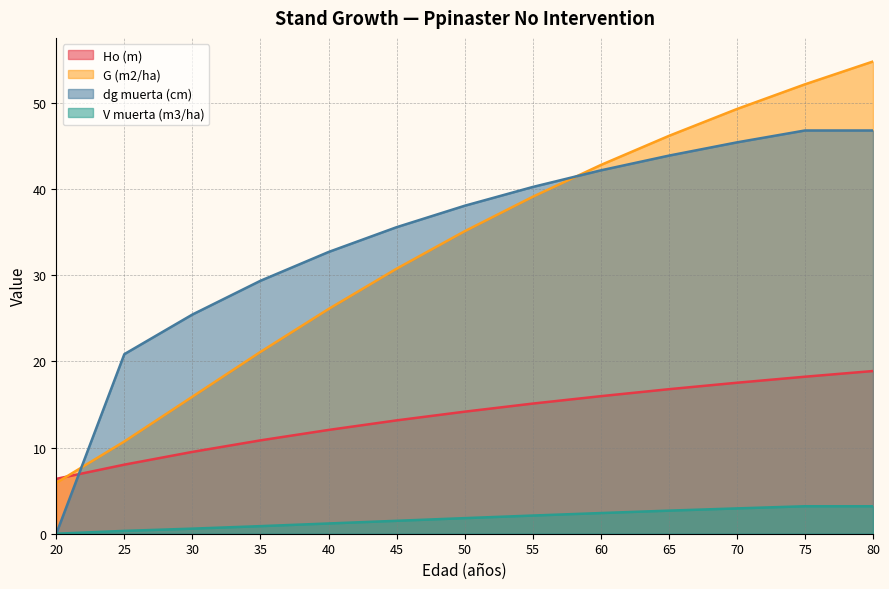

Reading left to right, list all the values displayed in this chart.

Ho (m): 20=6.4	25=8.0	30=9.5	35=10.8	40=12.1	45=13.2	50=14.2	55=15.1	60=16.0	65=16.8	70=17.5	75=18.2	80=18.9
G (m2/ha): 20=5.9	25=10.7	30=15.9	35=21.1	40=26.1	45=30.8	50=35.1	55=39.1	60=42.8	65=46.2	70=49.3	75=52.2	80=54.8
dg muerta (cm): 20=0.0	25=20.9	30=25.4	35=29.4	40=32.7	45=35.6	50=38.1	55=40.3	60=42.2	65=43.9	70=45.4	75=46.8	80=46.8
V muerta (m3/ha): 20=0.0	25=0.3	30=0.6	35=0.9	40=1.2	45=1.5	50=1.8	55=2.1	60=2.4	65=2.7	70=2.9	75=3.2	80=3.2